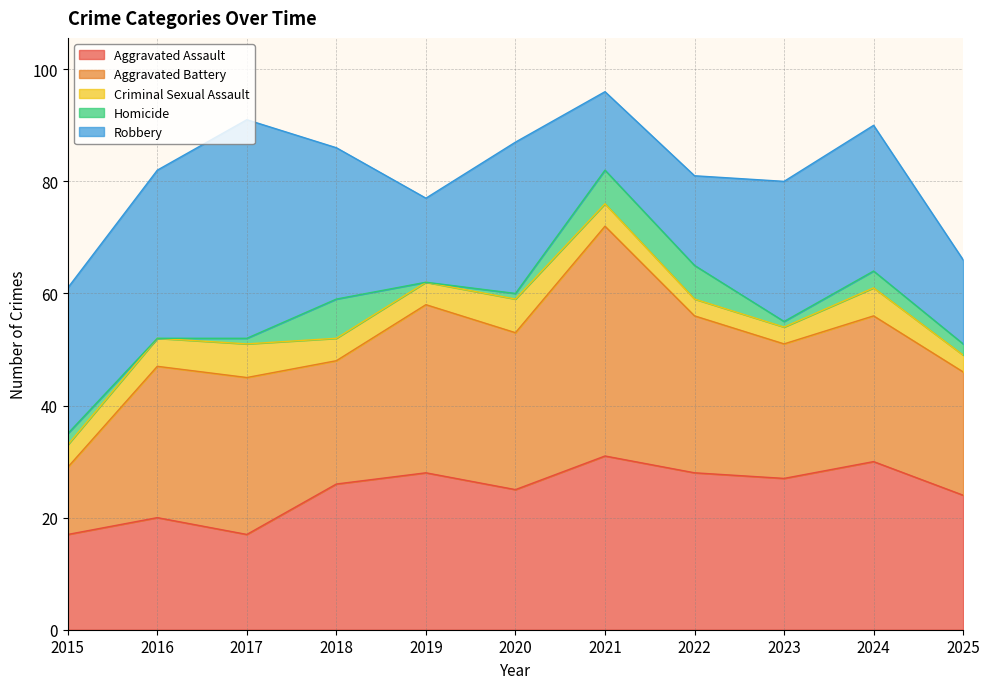

True or false: Aggravated Battery and Criminal Sexual Assault cross at least once.

False